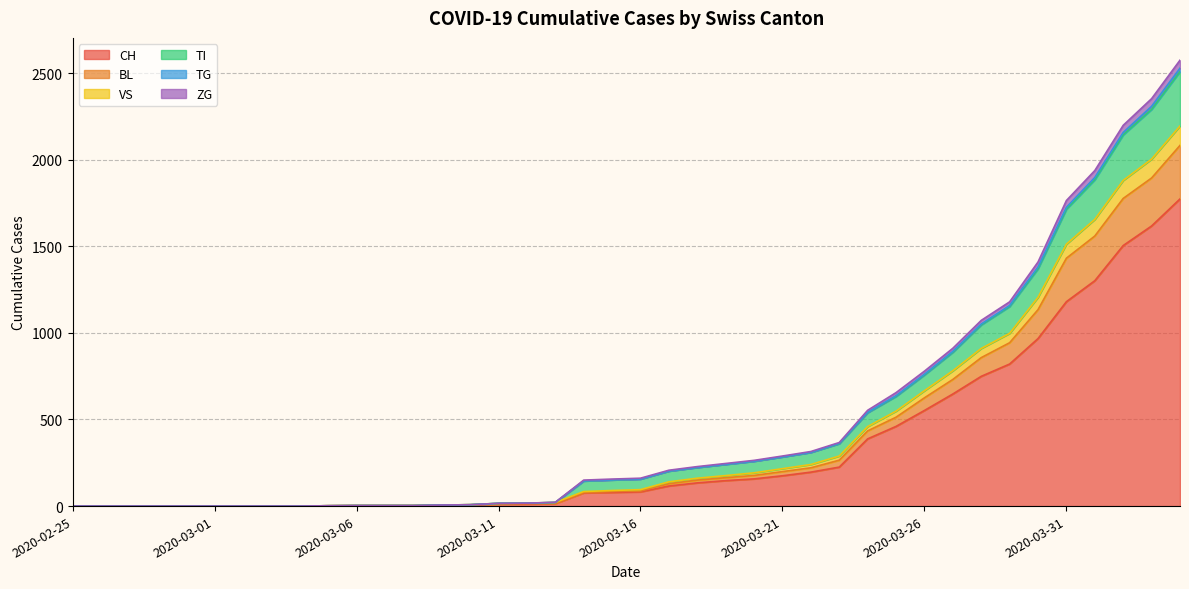

What are all the series names shown in the legend?

CH, BL, VS, TI, TG, ZG